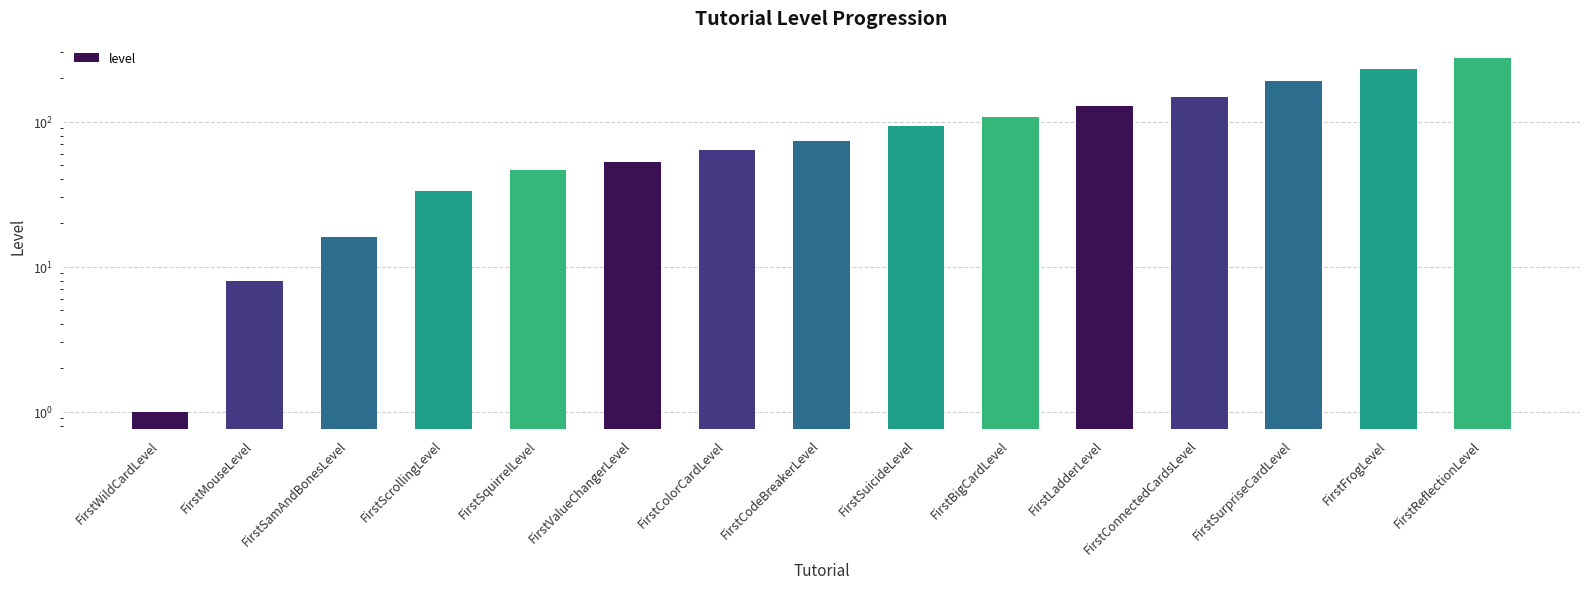

What is the smallest value displayed?

1